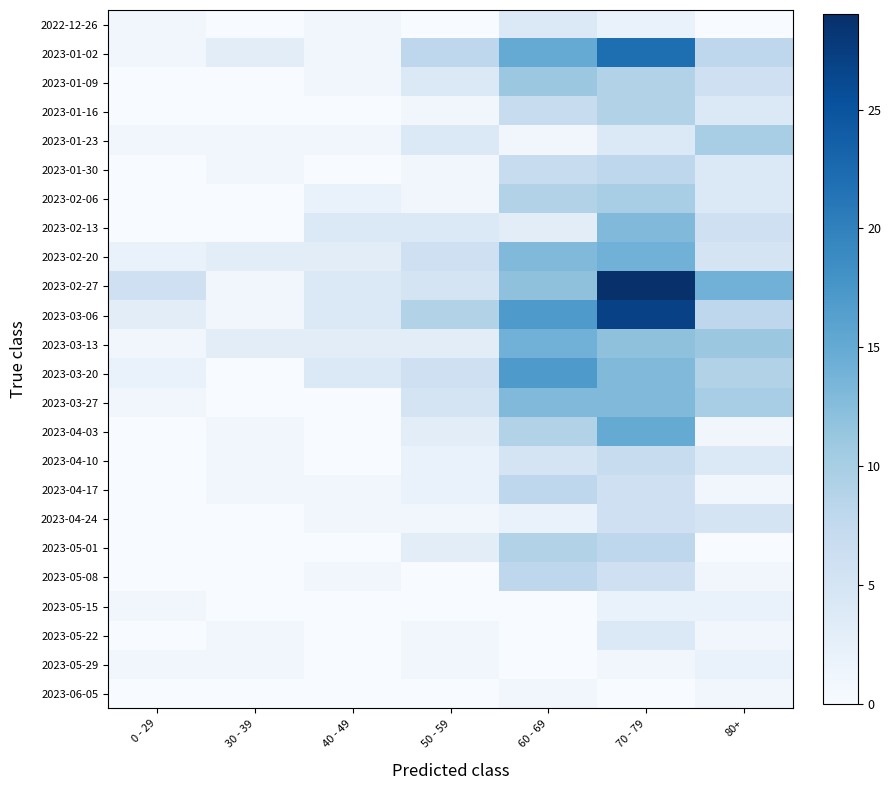

The 2023-04-17 series shows 2 at 40 - 49. True or false?

False